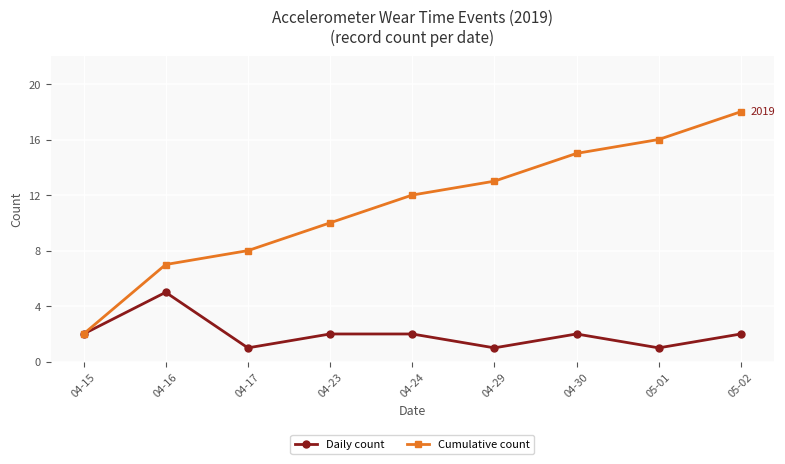

What position from the left is 04-24?

5